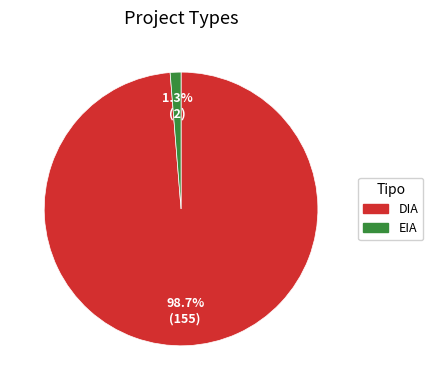

To the nearest percent, what portion does EIA represent?

1%